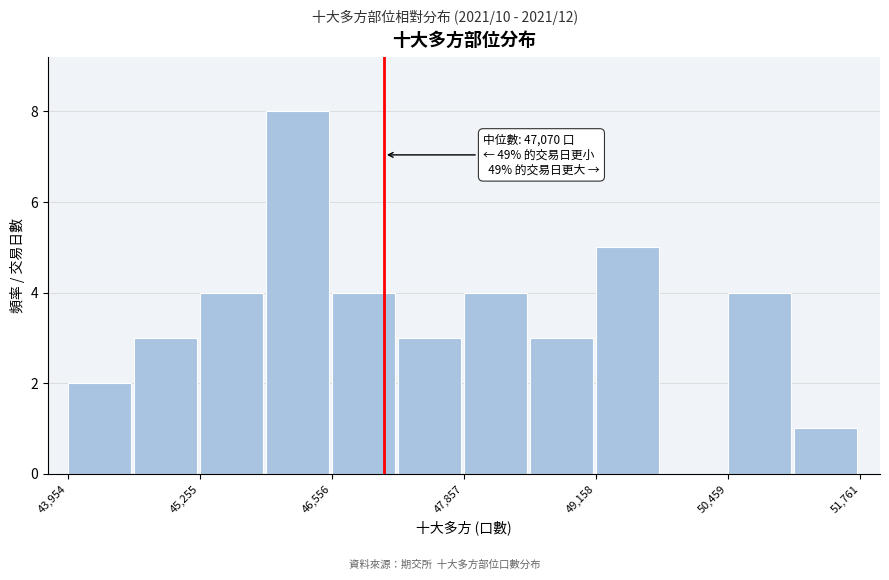

Read against the x-axis, roughly where is the centre of the tallest bar?

46200